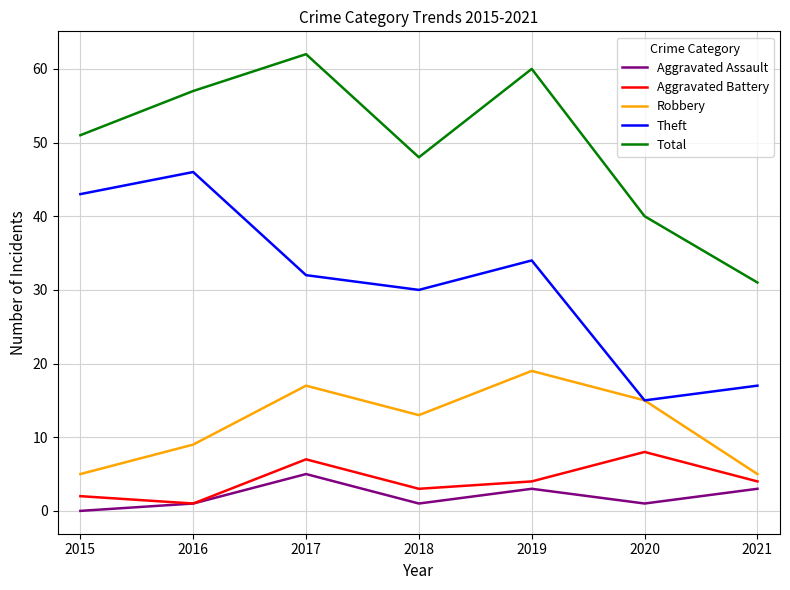

Is this an area chart (filled region under the line)?

No